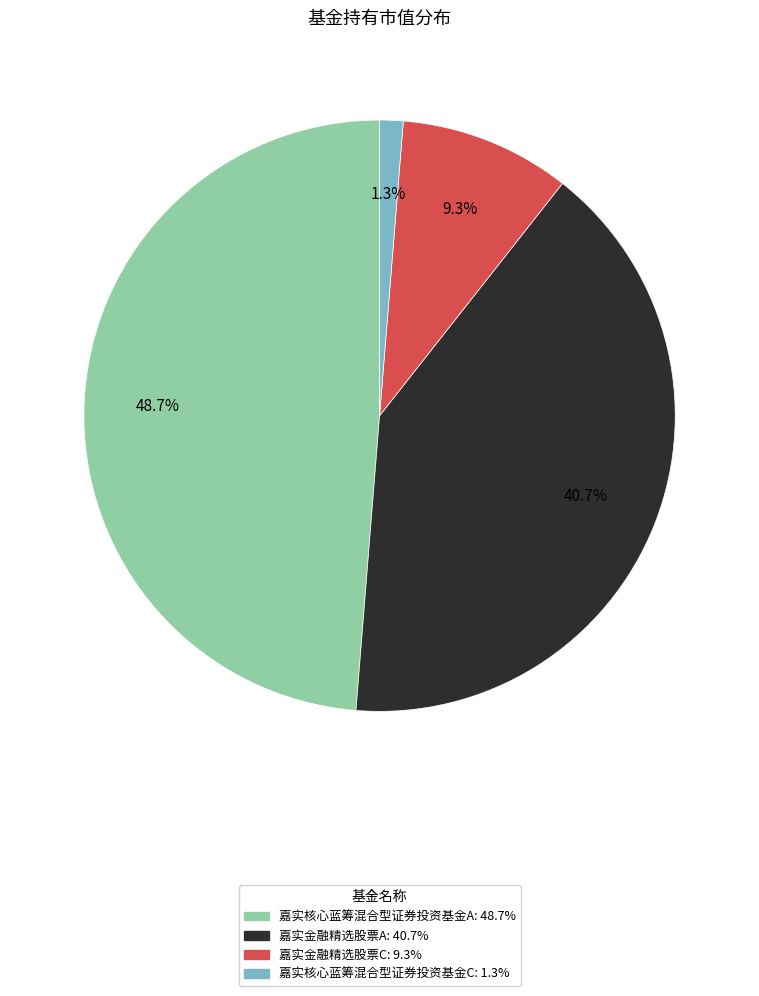

To the nearest percent, what is the combined percentage of 嘉实核心蓝筹混合型证券投资基金C and 嘉实金融精选股票C?

11%